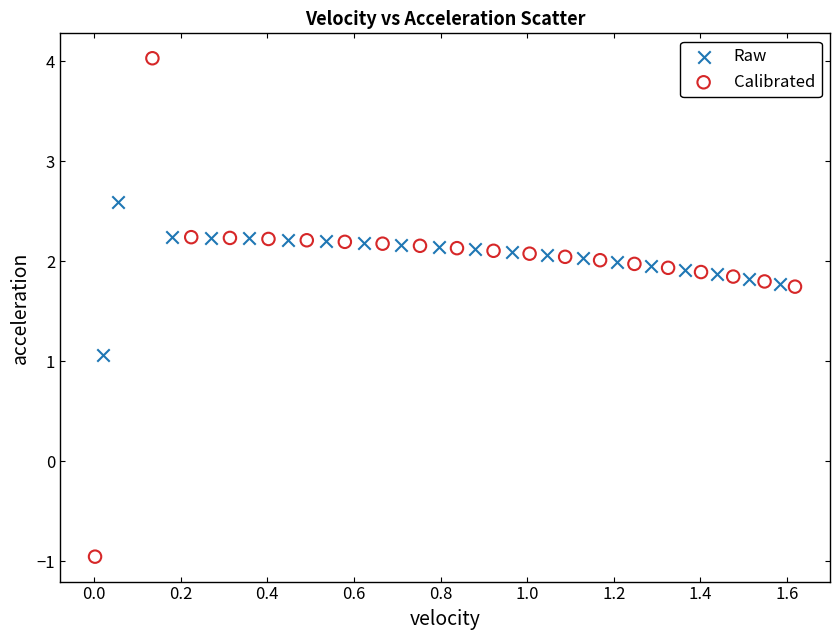

Which series has the widest spread of Y values?

Calibrated